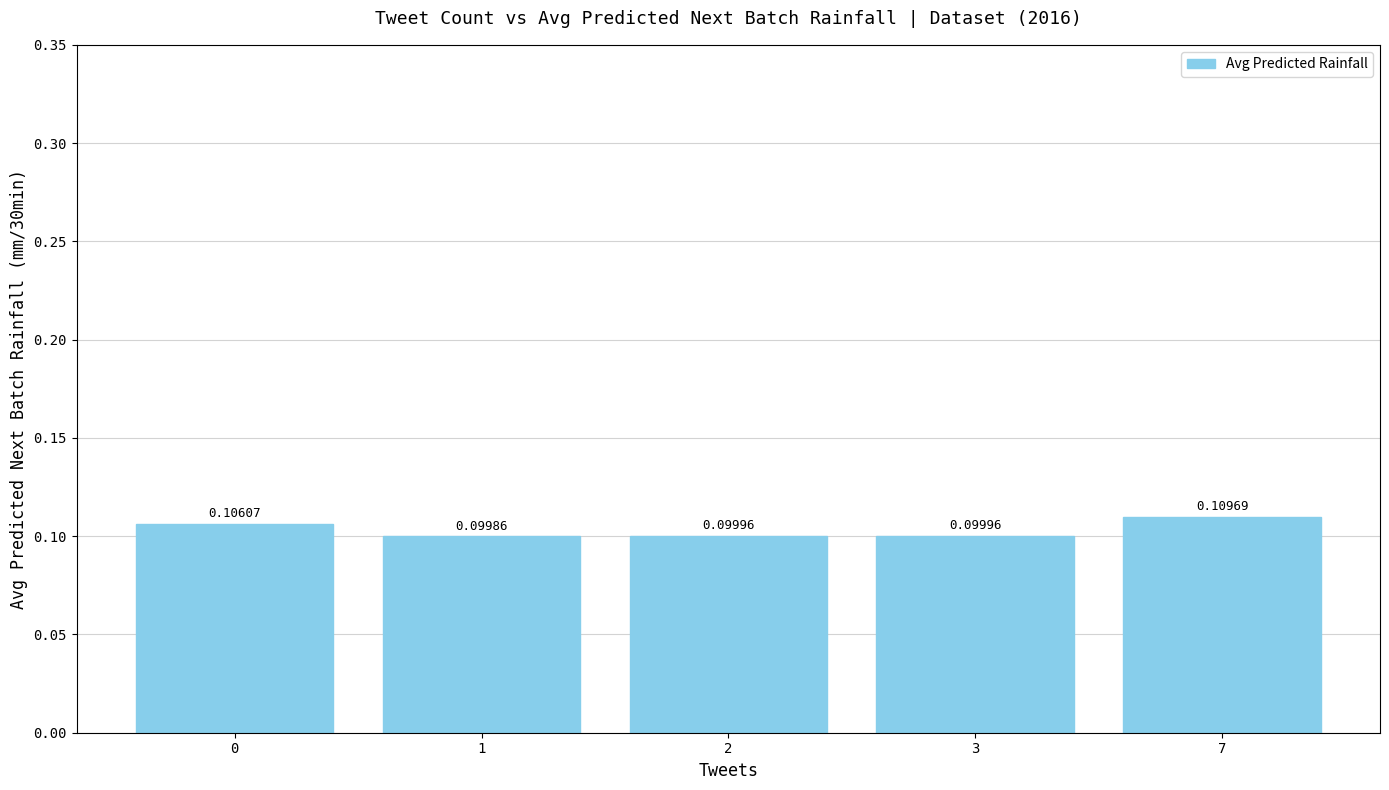

What is the sum of all values?

0.5